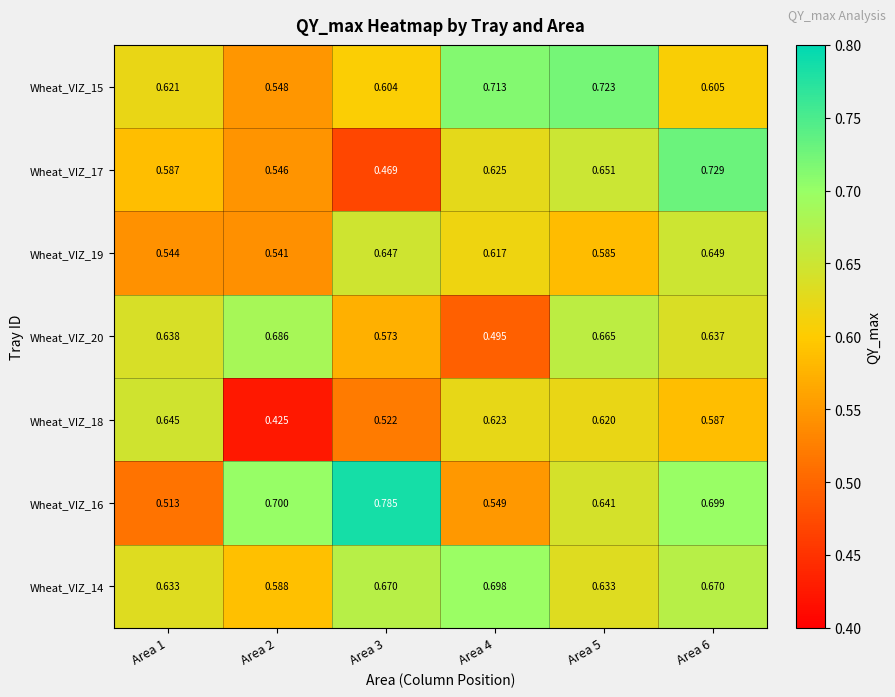

Is the value of Wheat_VIZ_20 at Area 2 greater than the value of Wheat_VIZ_17 at Area 3?

Yes